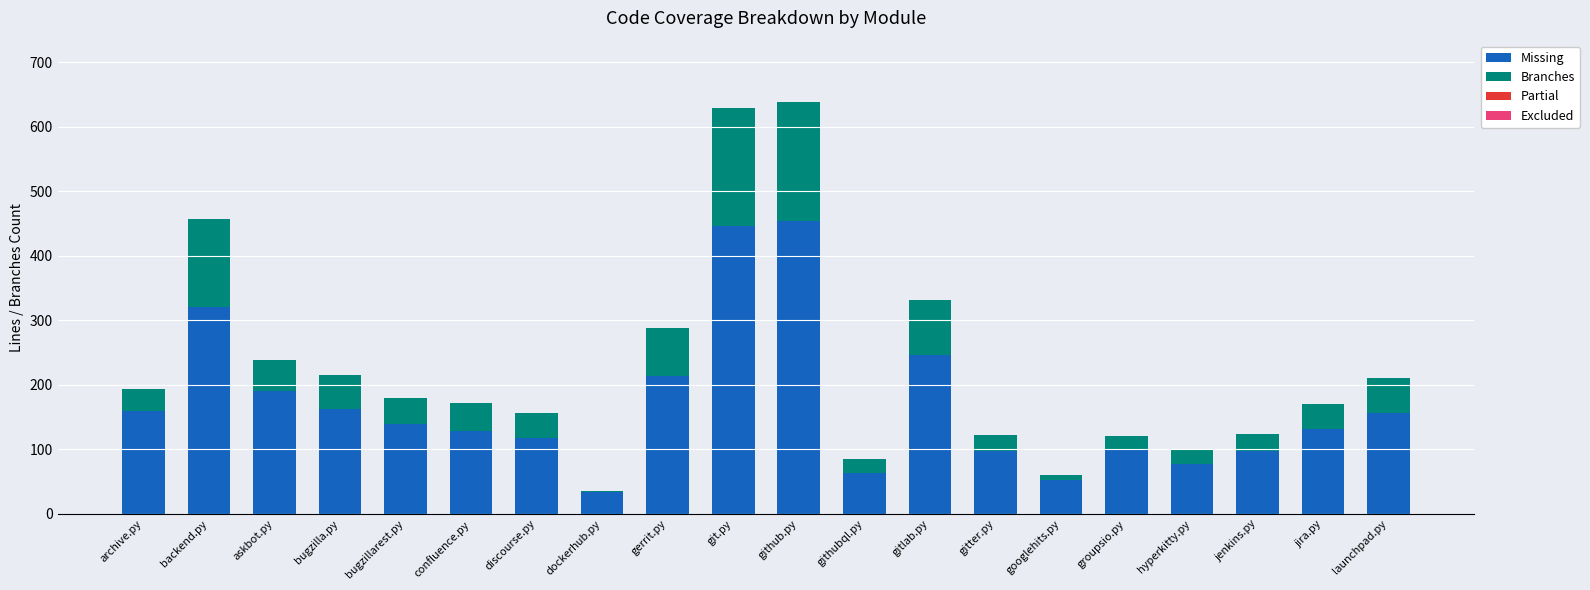

What is the total value across all series at discourse.py?

156